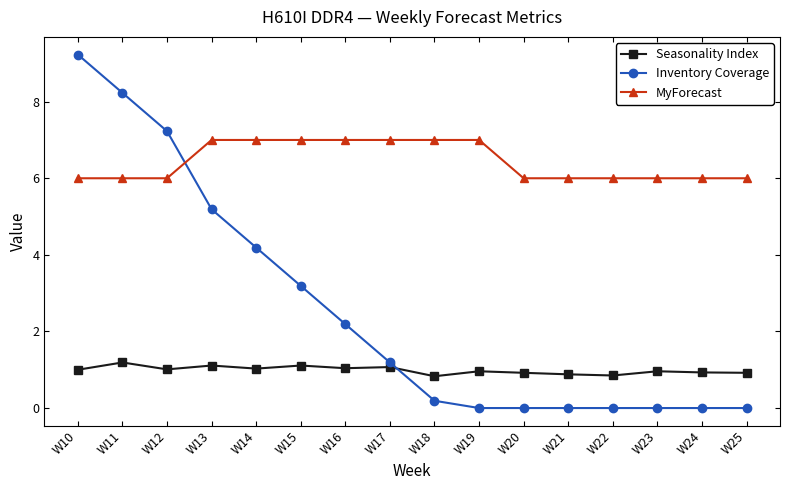

What is the minimum value for MyForecast?

6.0